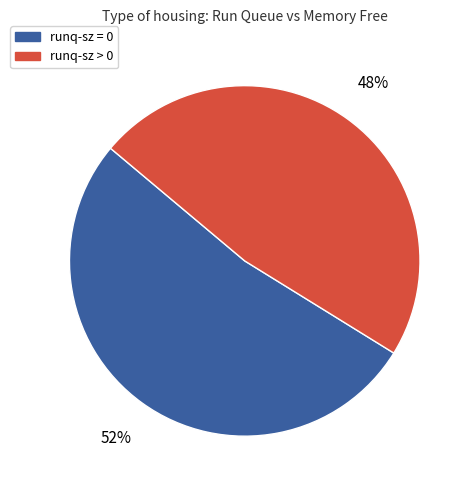

Is there a majority slice in this chart?

Yes